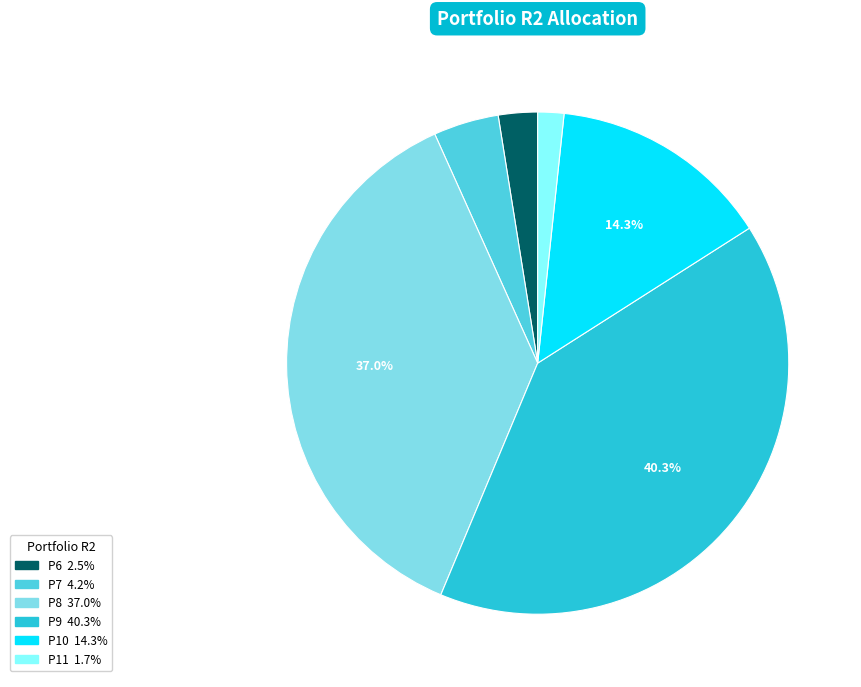

How many segments does this pie chart have?

6